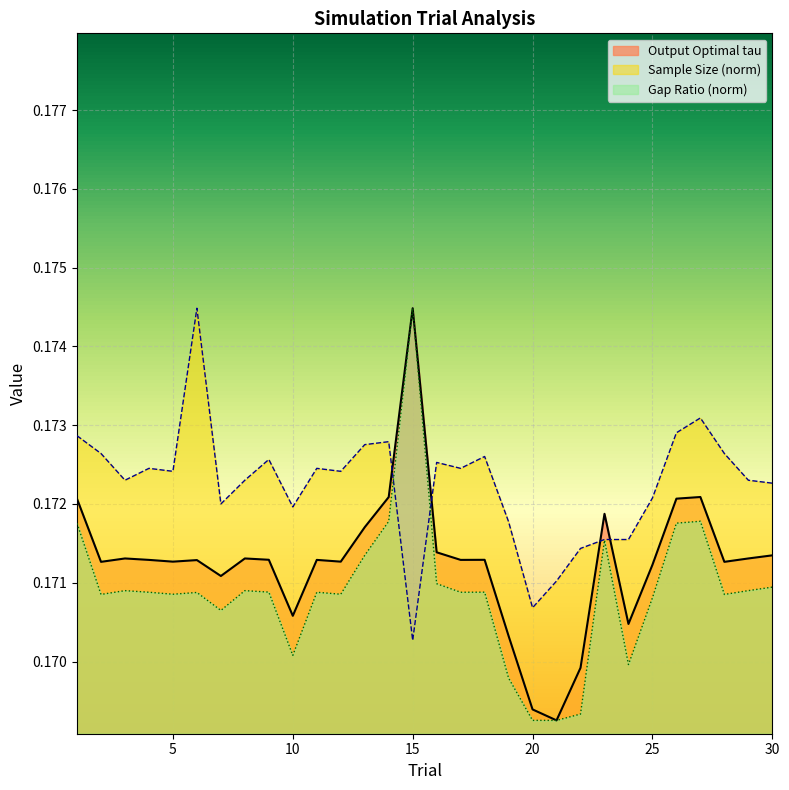

List the series in order of their peak value, lowest first.

Output Optimal tau, Sample Size, Gap Ratio